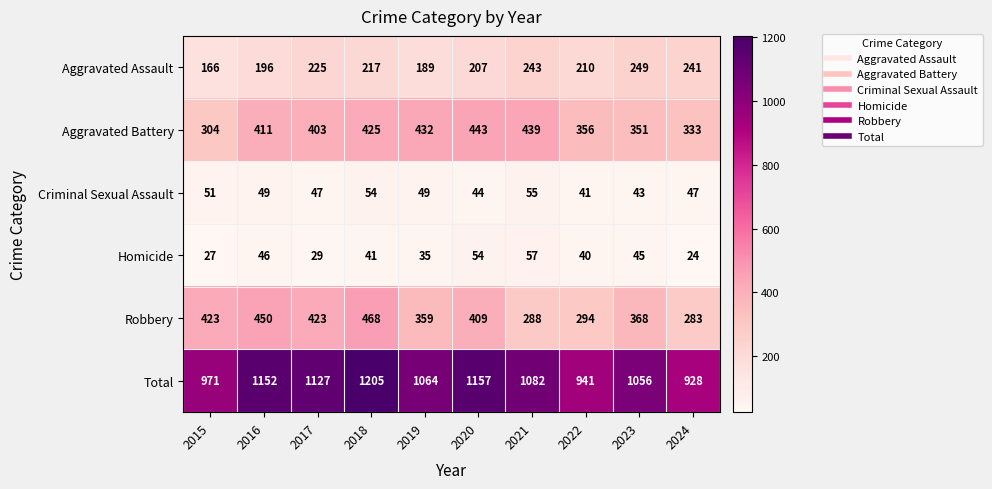

The Aggravated Assault series shows 189 at 2019. True or false?

True